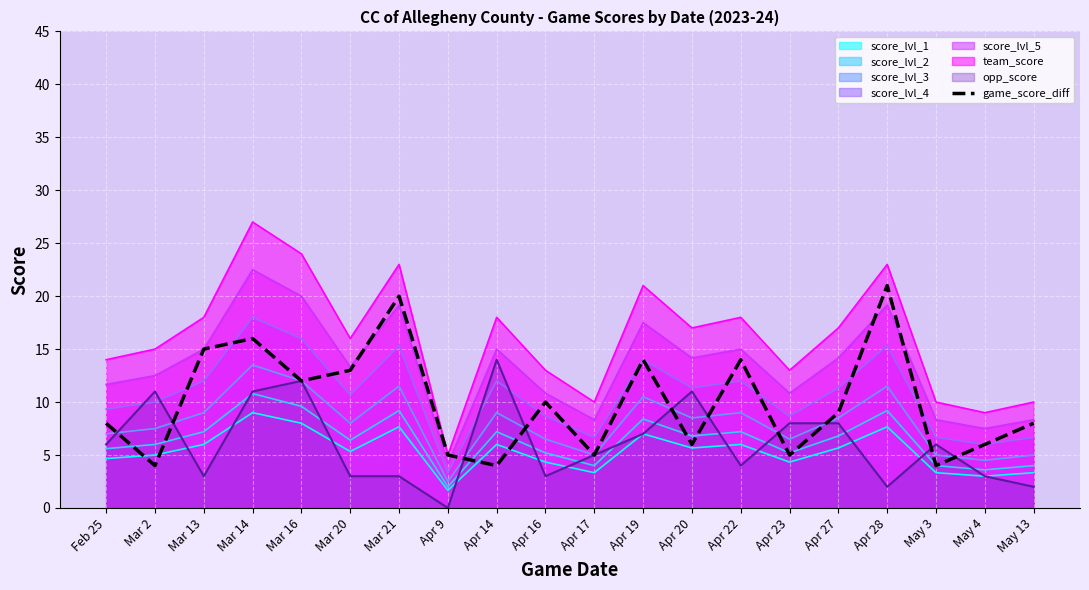

Which series has the widest spread of values?

team_score